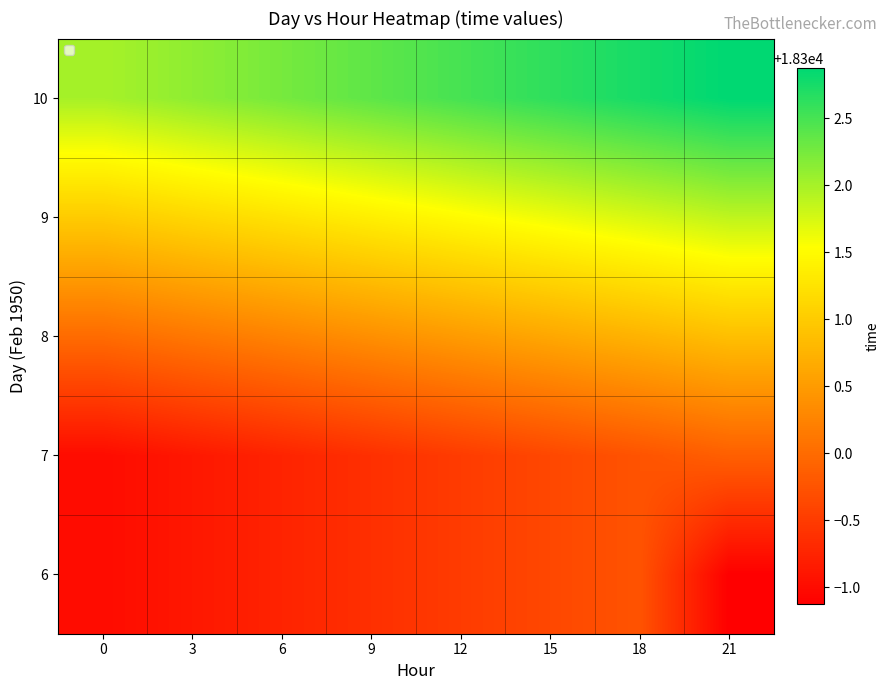

Reading right to left, transcribe all the data shown in this chart.

6: 21=18298.9	18=18299.8	15=18299.6	12=18299.5	9=18299.4	6=18299.2	3=18299.1	0=18299.0
7: 21=18299.9	18=18299.8	15=18299.6	12=18299.5	9=18299.4	6=18299.2	3=18299.1	0=18299.0
8: 21=18300.9	18=18300.8	15=18300.6	12=18300.5	9=18300.4	6=18300.2	3=18300.1	0=18300.0
9: 21=18301.9	18=18301.8	15=18301.6	12=18301.5	9=18301.4	6=18301.2	3=18301.1	0=18301.0
10: 21=18302.9	18=18302.8	15=18302.6	12=18302.5	9=18302.4	6=18302.2	3=18302.1	0=18302.0